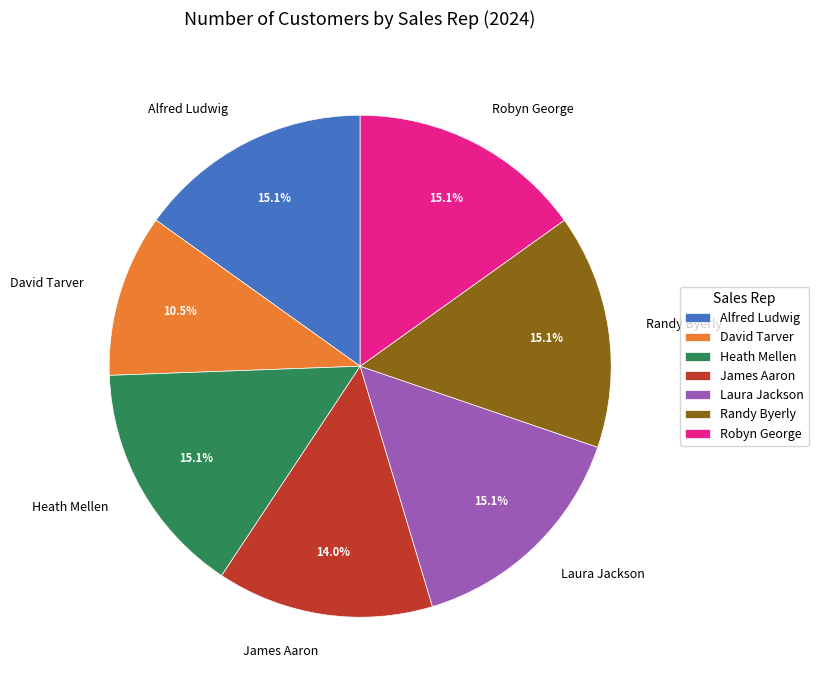

To the nearest percent, what is the combined percentage of Alfred Ludwig and David Tarver?

26%